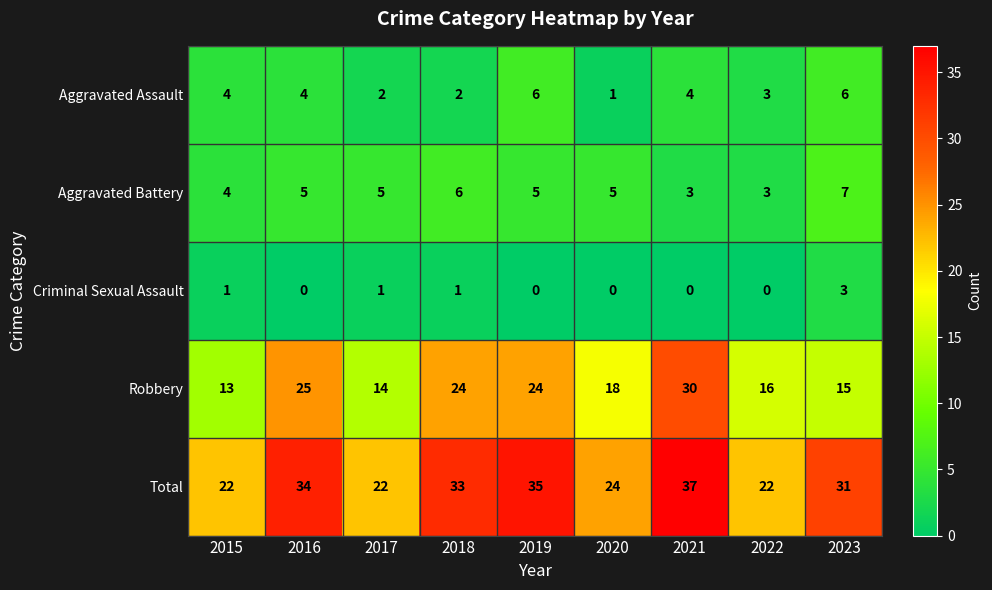

Rank the series at 2018 from lowest to highest value.

Criminal Sexual Assault, Aggravated Assault, Aggravated Battery, Robbery, Total